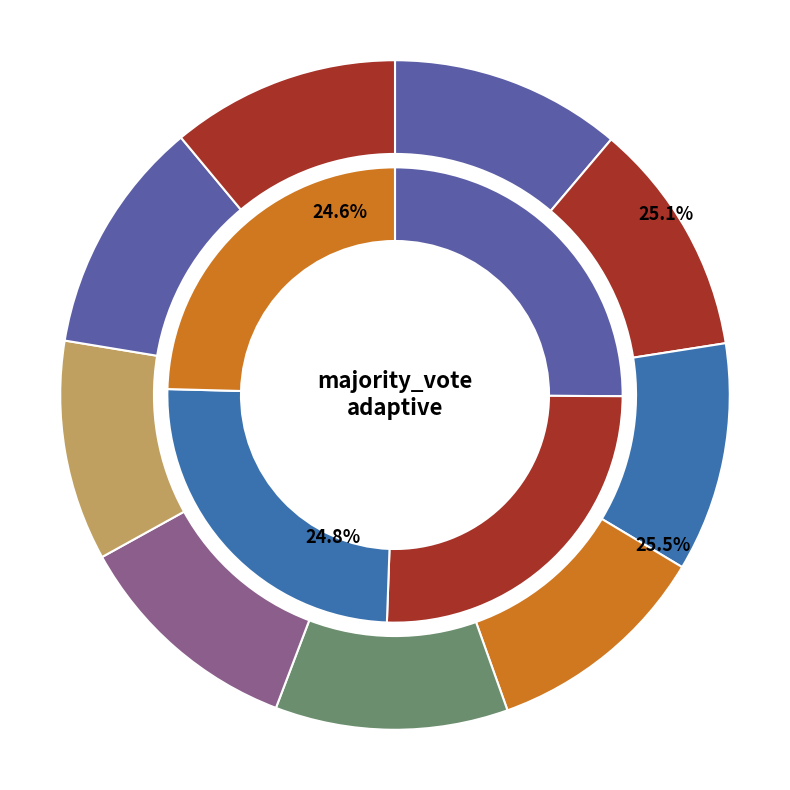

The solubility_aware slice represents 19% of the pie. True or false?

False